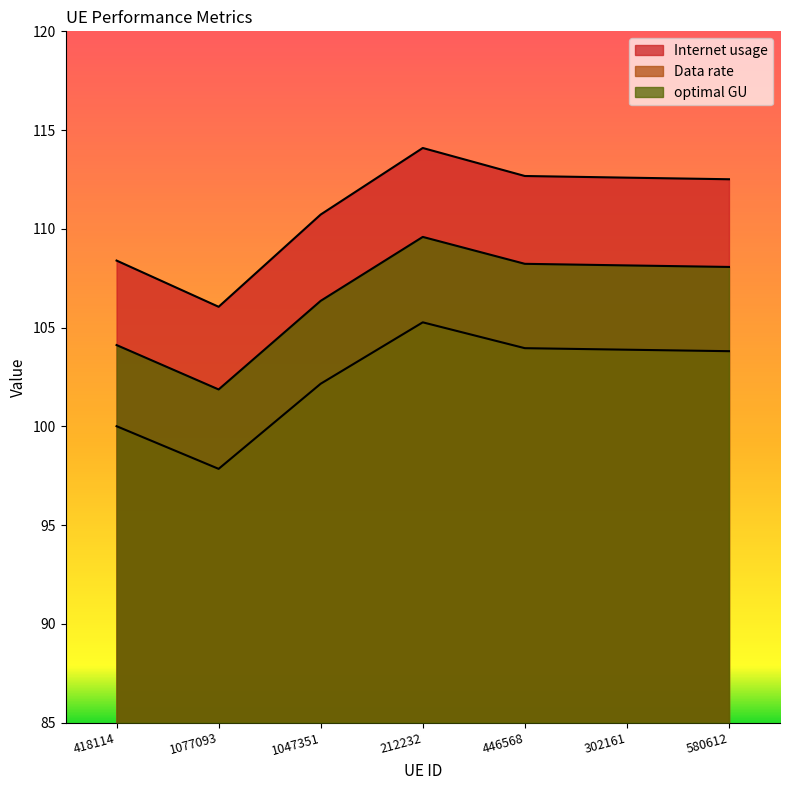

How many lines are shown in the chart?

3